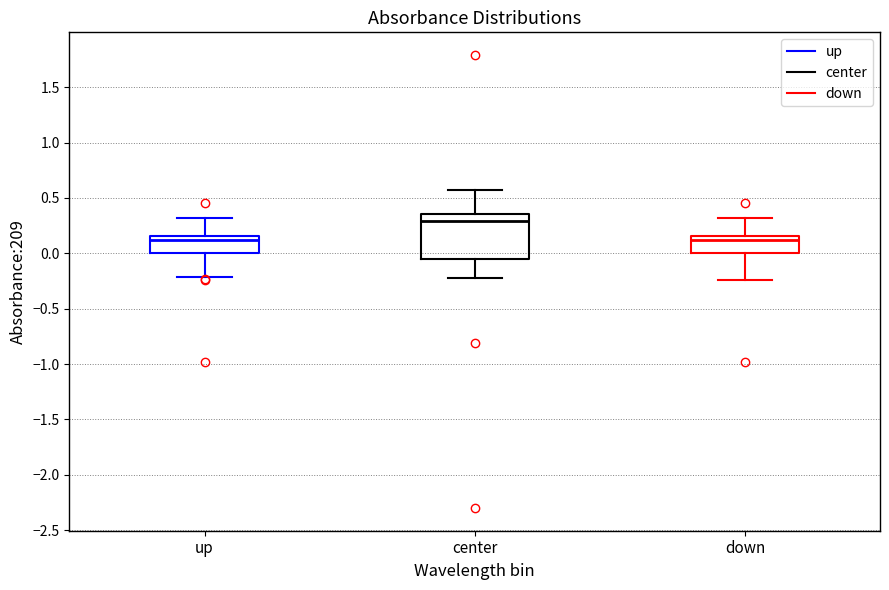

Reading left to right, transcribe this box plot: for each box, give where its median line is, the range the box spans, and where its two whiskers end, as read against the y-axis. The values are not printed on the chart, so give them approximately, as read against the axis.

up: median 0.10, box 0.00 to 0.15, whiskers -0.20 to 0.30
center: median 0.30, box -0.05 to 0.35, whiskers -0.20 to 0.55
down: median 0.10, box 0.00 to 0.15, whiskers -0.25 to 0.30